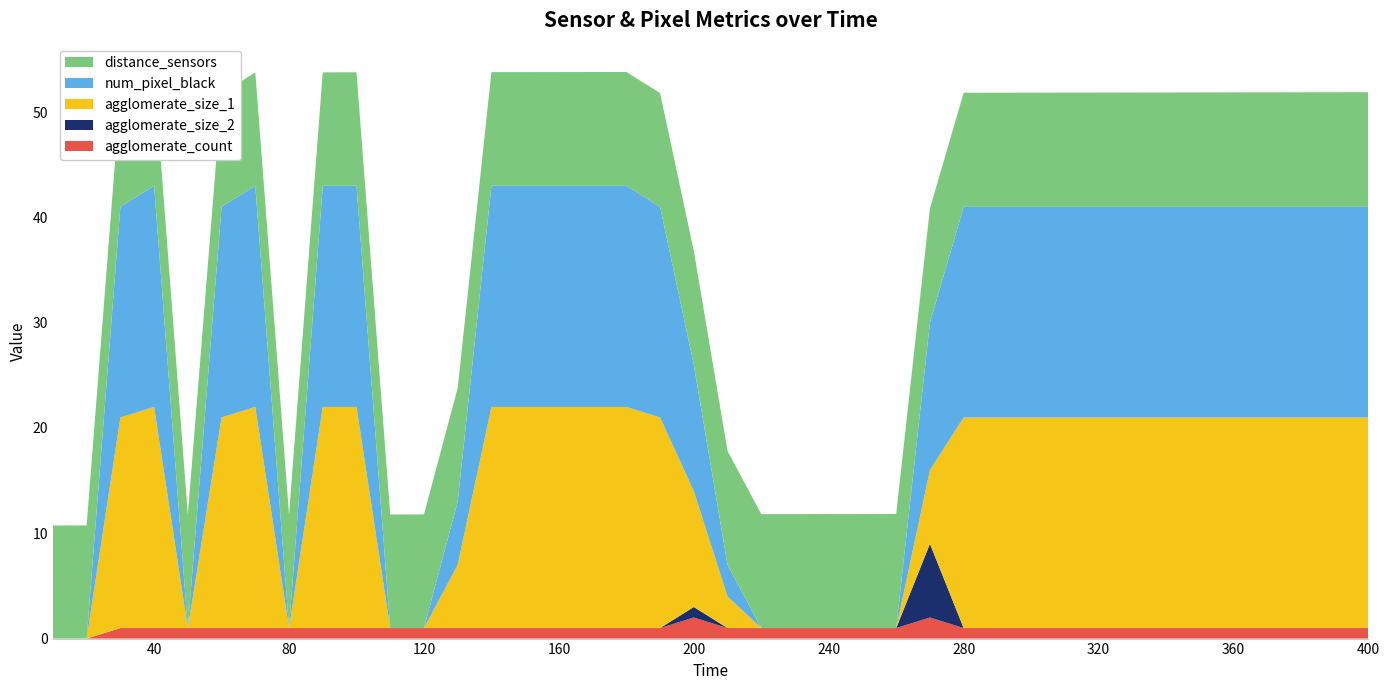

What are all the series names shown in the legend?

distance_sensors, num_pixel_black, agglomerate_size_1, agglomerate_size_2, agglomerate_count